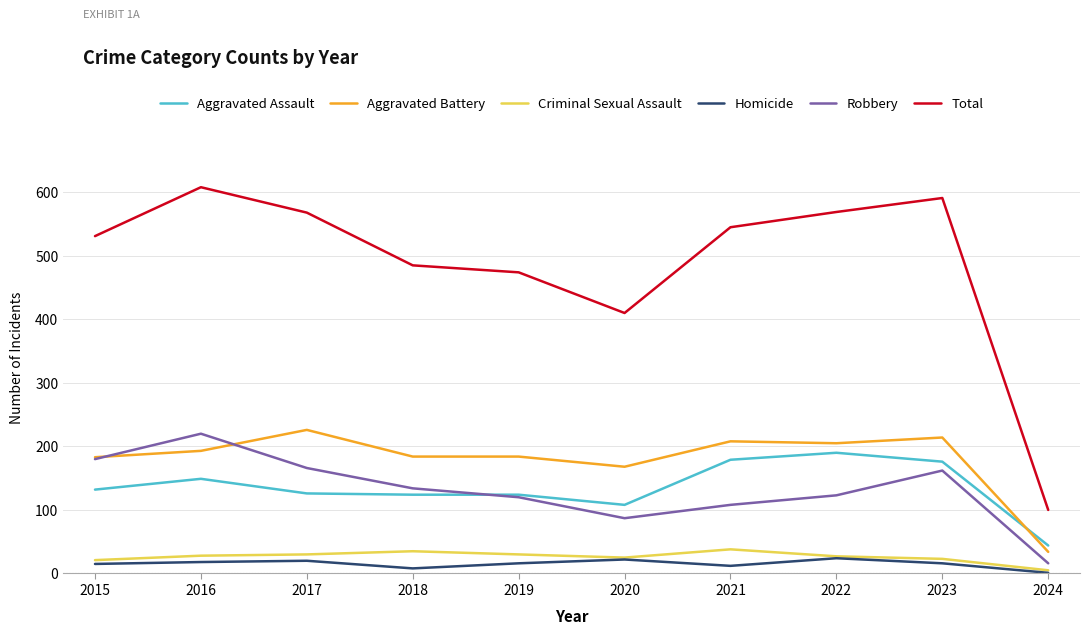

Is the value of Criminal Sexual Assault at 2019 greater than the value of Robbery at 2021?

No